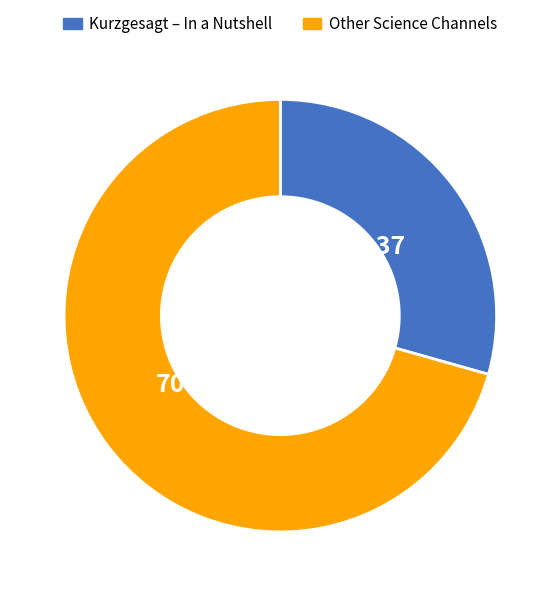

Which slice is the largest?

Other Science Channels